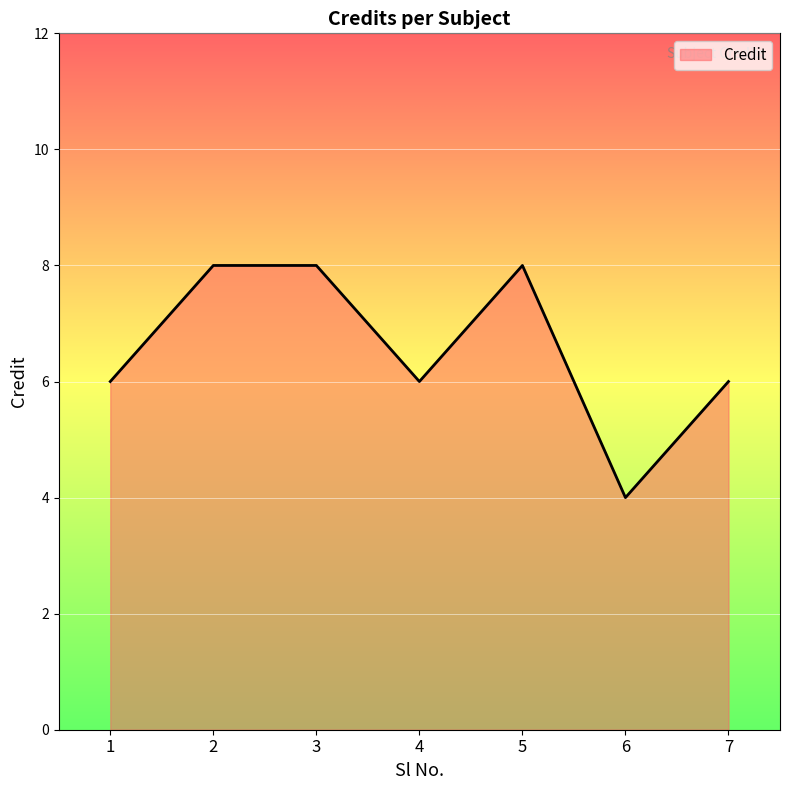

What is the greatest value displayed?

8